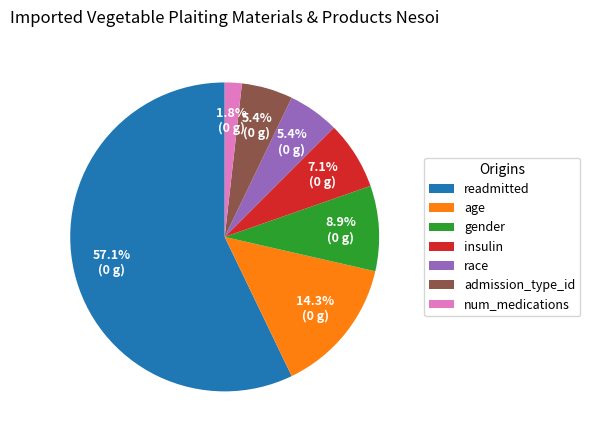

To the nearest percent, what is the difference between the largest and smallest slice percentages?

55%